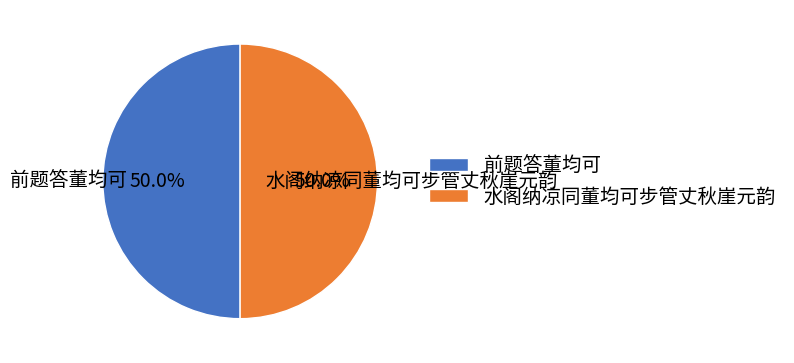

Approximately how many times larger is the value at 前题答董均可 compared to 水阁纳凉同董均可步管丈秋崖元韵?

1.0